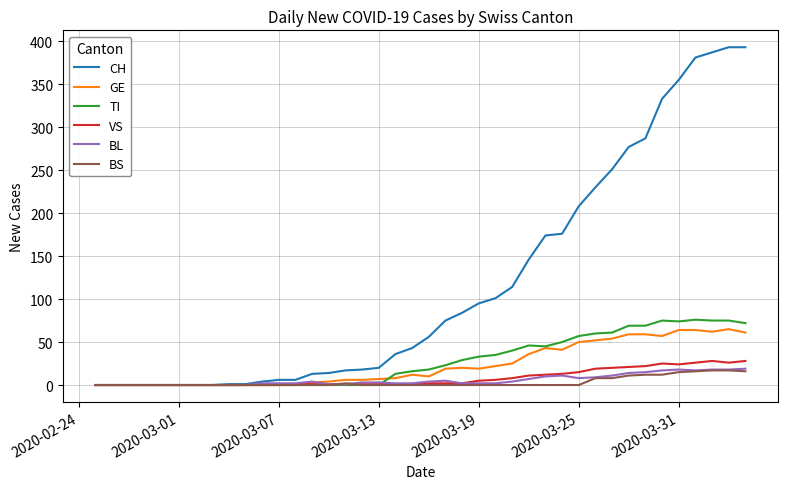

What is the maximum value shown in the chart?

393